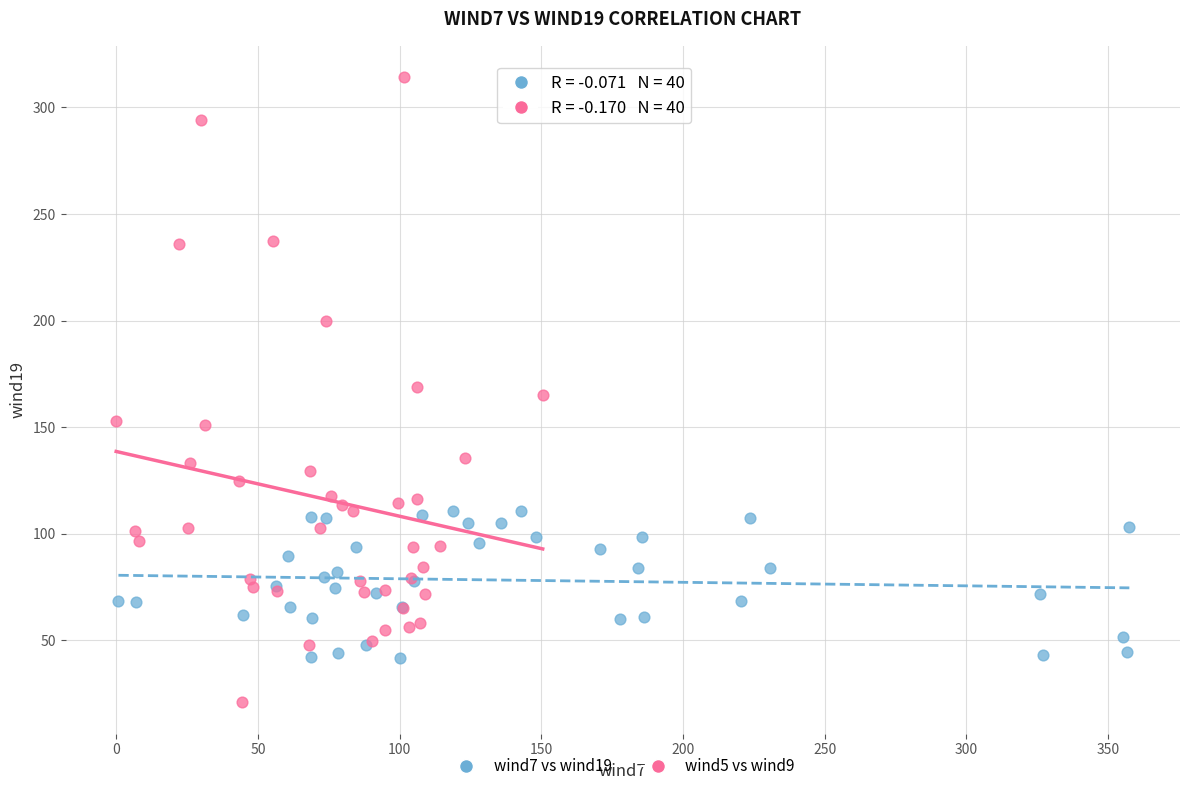

Which series reaches the maximum Y coordinate?

wind5 vs wind9